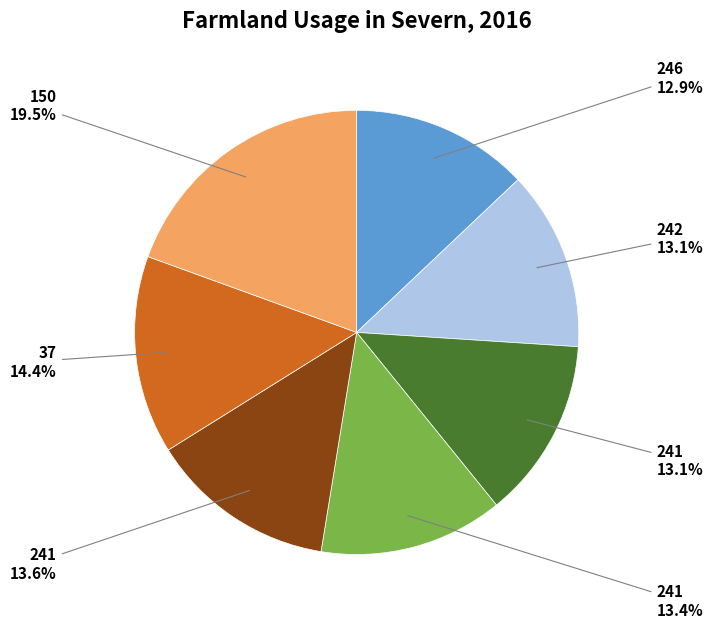

Is there any slice that represents more than half of the pie?

No